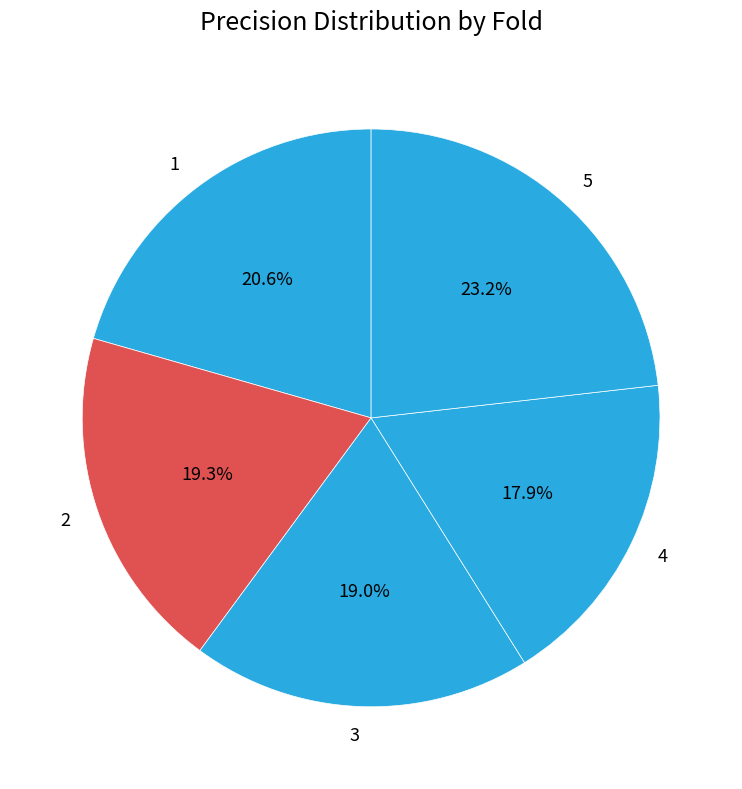

Is there any slice that represents more than half of the pie?

No